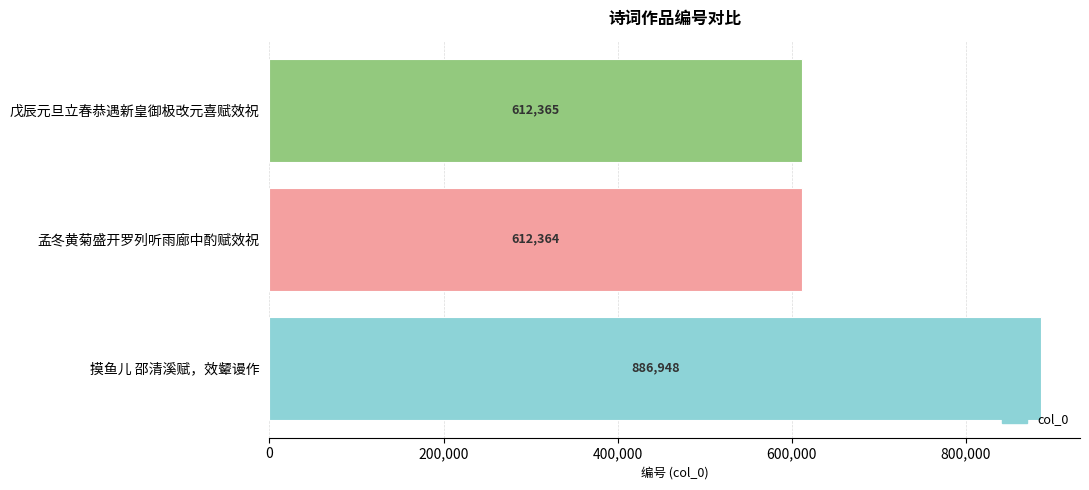

Reading bottom to top, extract all data points from this chart.

摸鱼儿 邵清溪赋，效颦谩作=886948	孟冬黄菊盛开罗列听雨廊中酌赋效祝=612364	戊辰元旦立春恭遇新皇御极改元喜赋效祝=612365